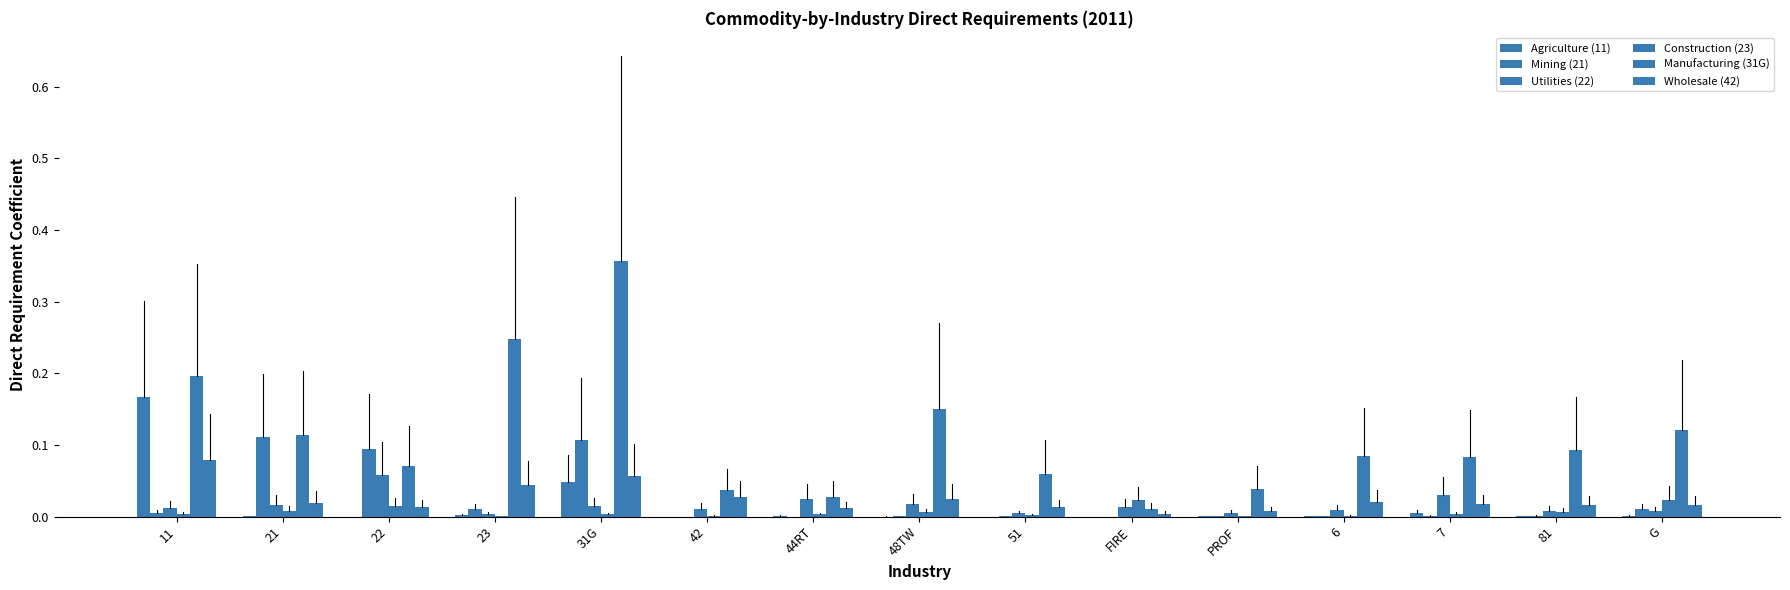

The value of Agriculture (11) at G is 0.0. True or false?

True